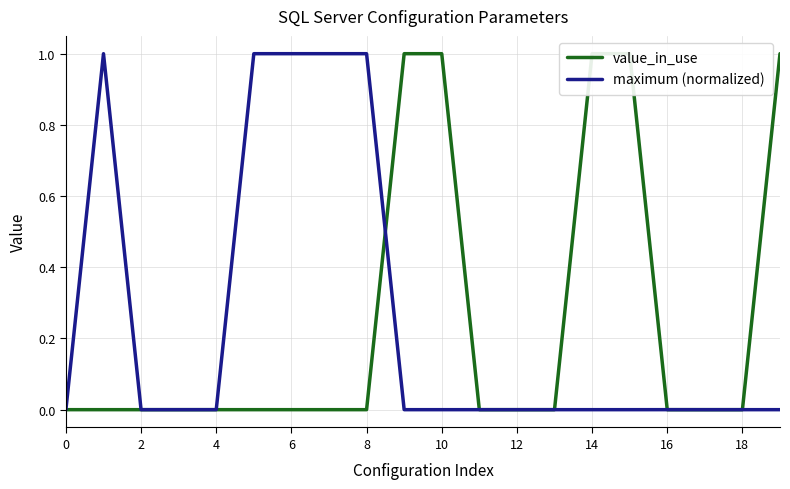

Which series has the largest total across all categories?

maximum (normalized)